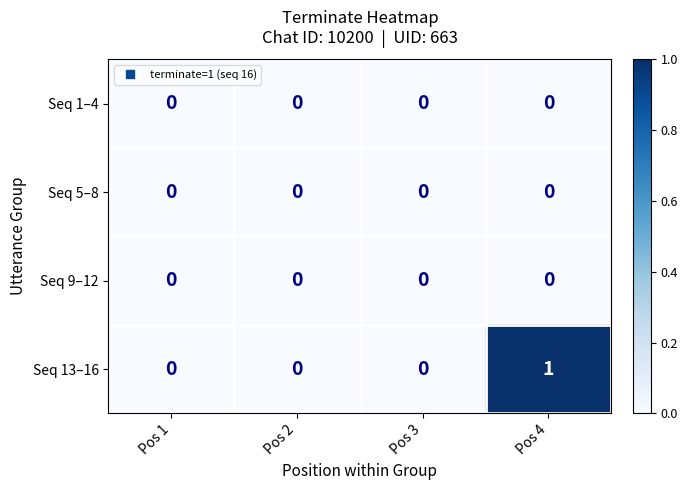

Which series has the widest spread of values?

Seq 13–16